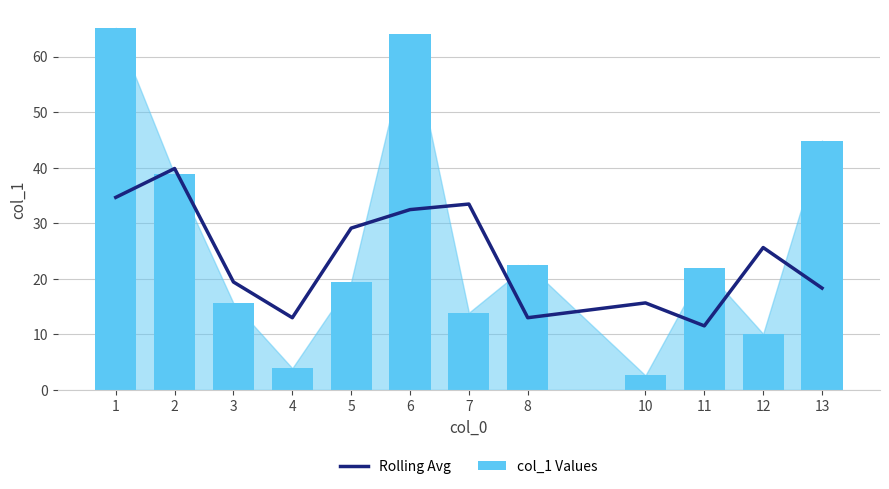

How many values in the col_1 Values series exceed 21?

6